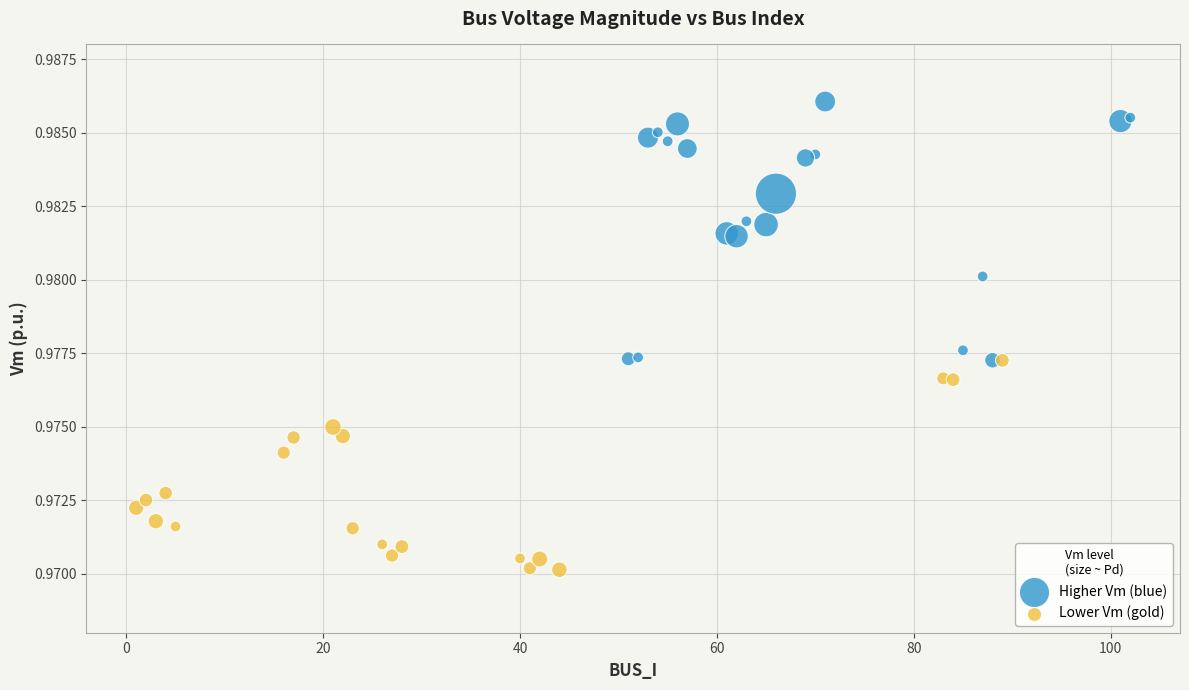

Which series reaches the maximum Y coordinate?

Higher Vm (blue)